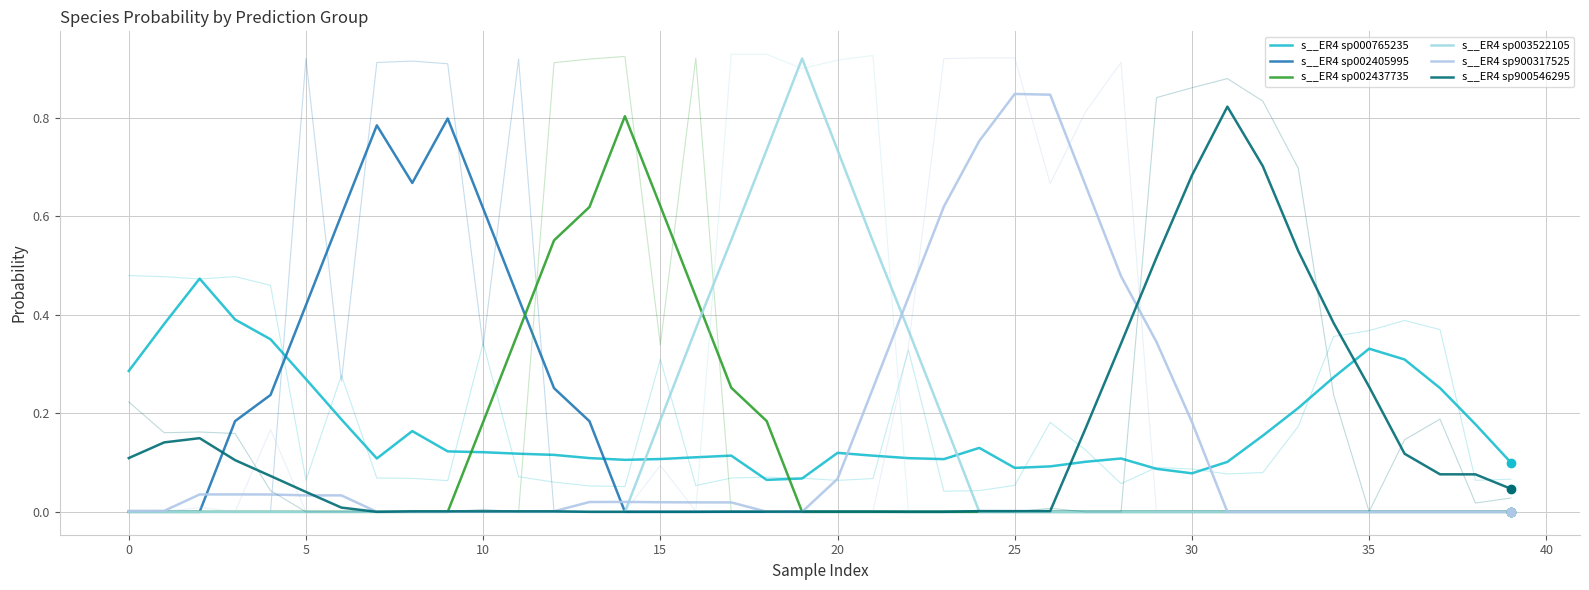

What is the label of the 38th point from the left?

37